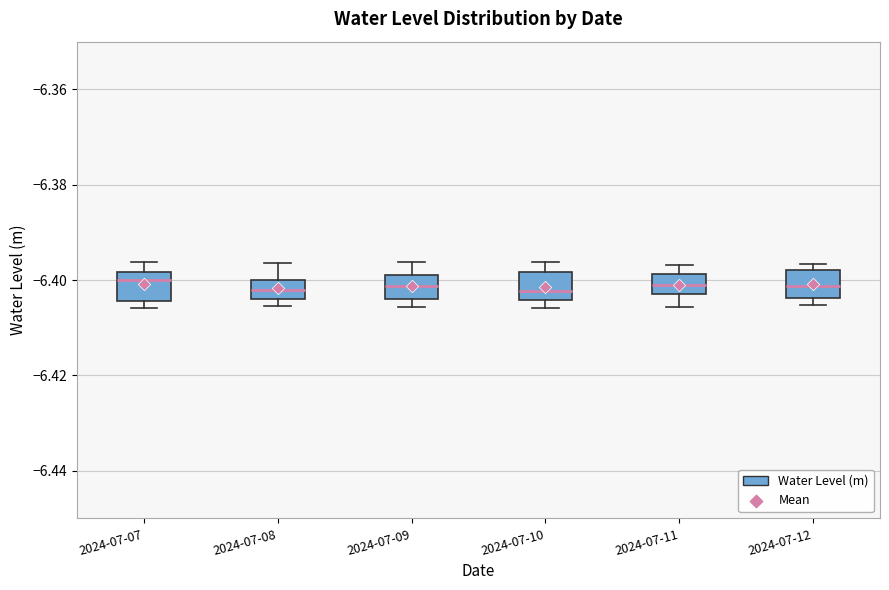

Where does the upper whisker of the box for 2024-07-09 end on the y-axis? The values are not printed on the chart, so give them approximately, as read against the axis.

-6.396